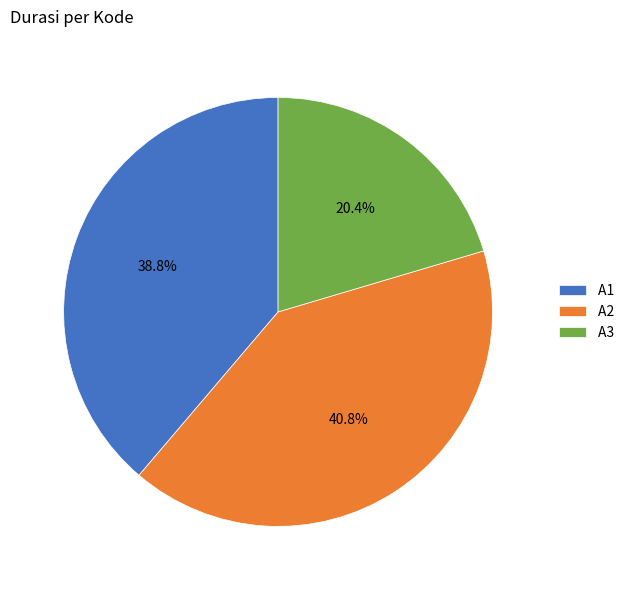

Is there a majority slice in this chart?

No